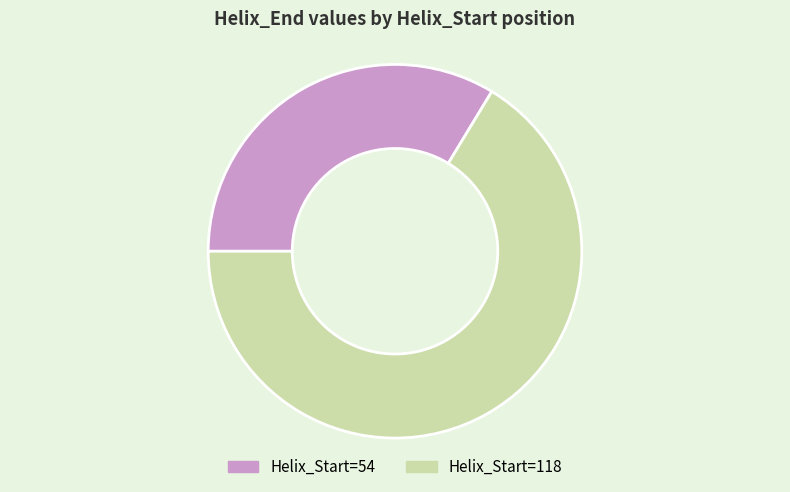

Does any single category account for the majority?

Yes